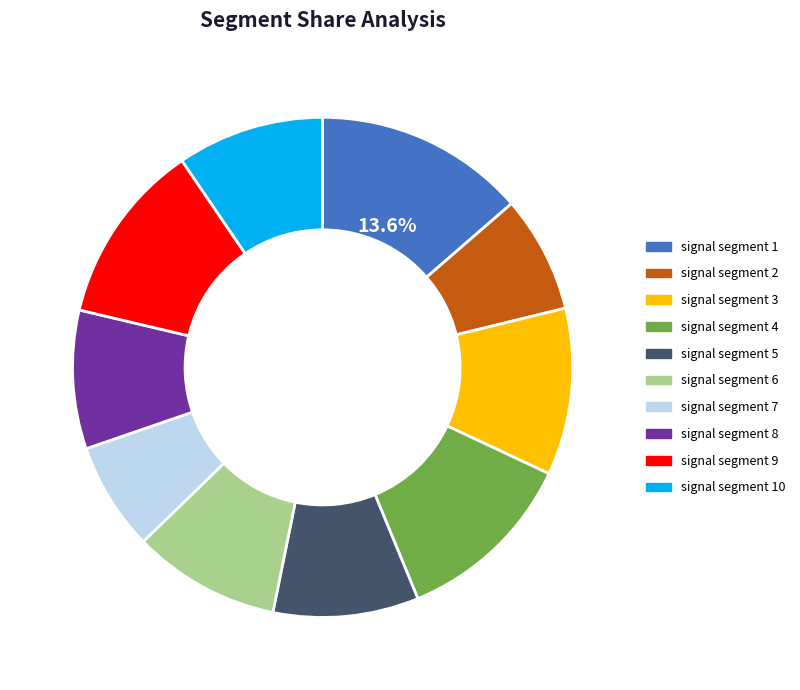

How many segments does this pie chart have?

10